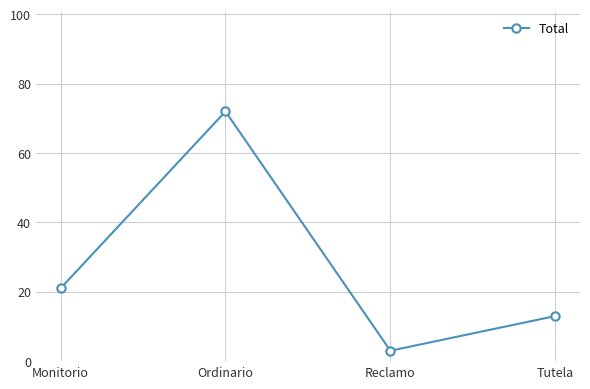

Count the number of data series in this chart.

1